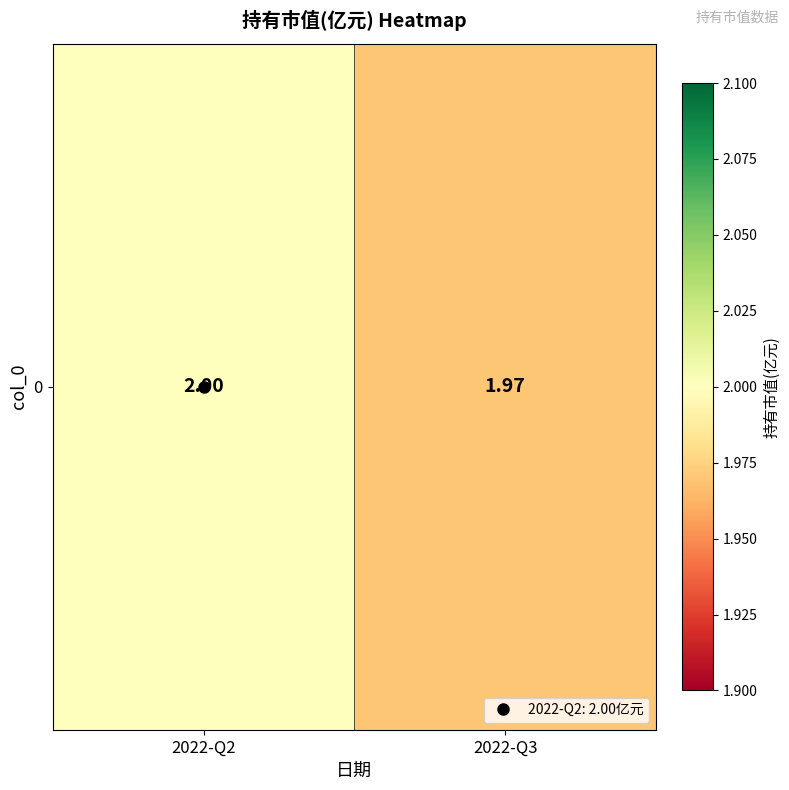

What is the minimum value shown in the chart?

2.0